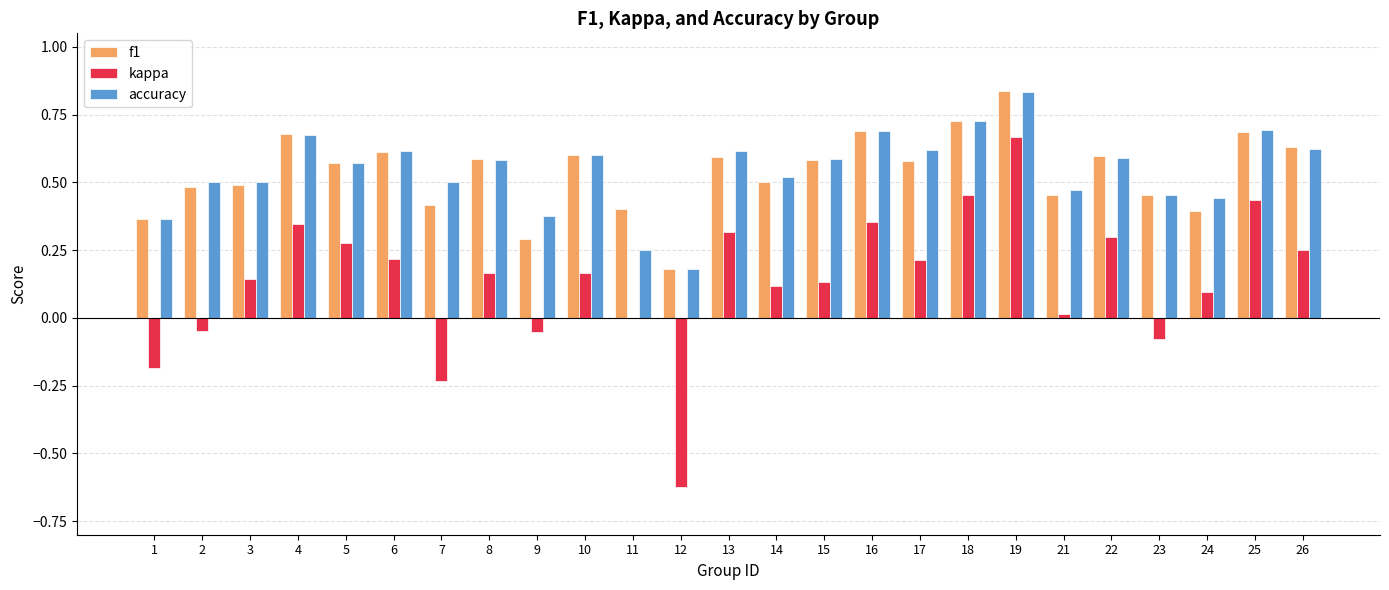

The accuracy series shows 0.3 at 4. True or false?

False